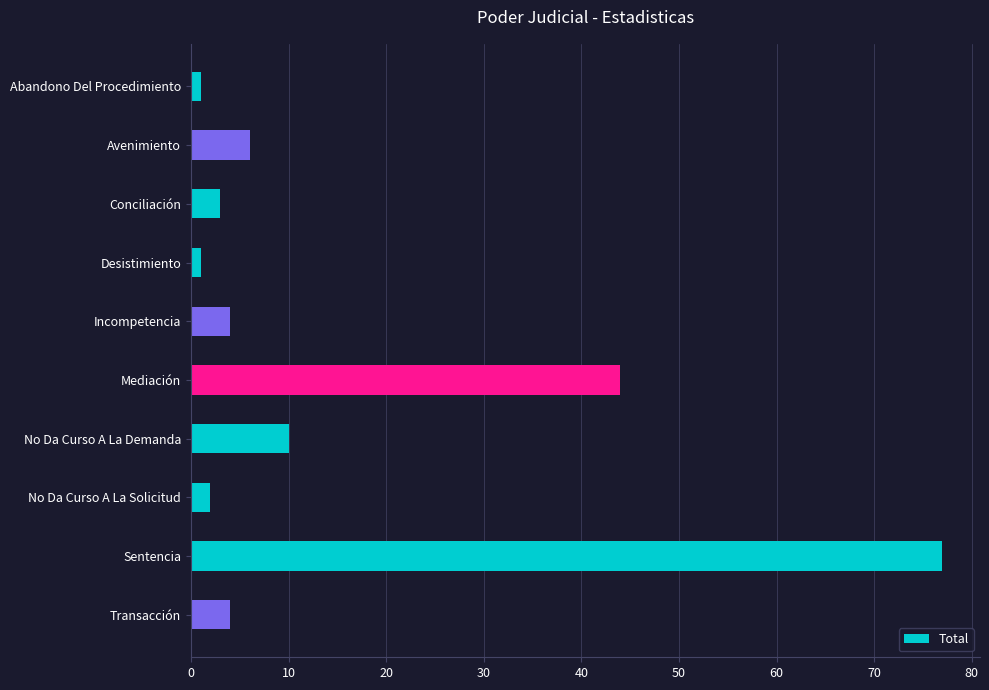

What is the ratio of the value at No Da Curso A La Solicitud to the value at Avenimiento?

0.3